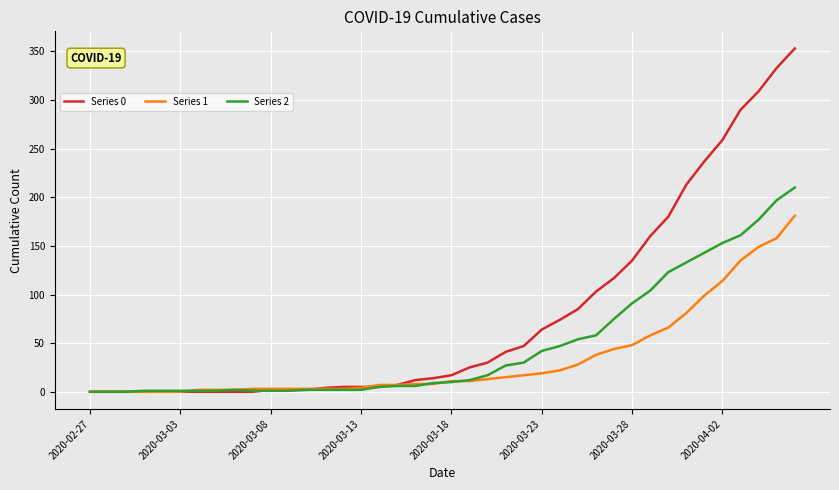

Rank the series by their maximum value, from lowest to highest.

Series 1, Series 2, Series 0